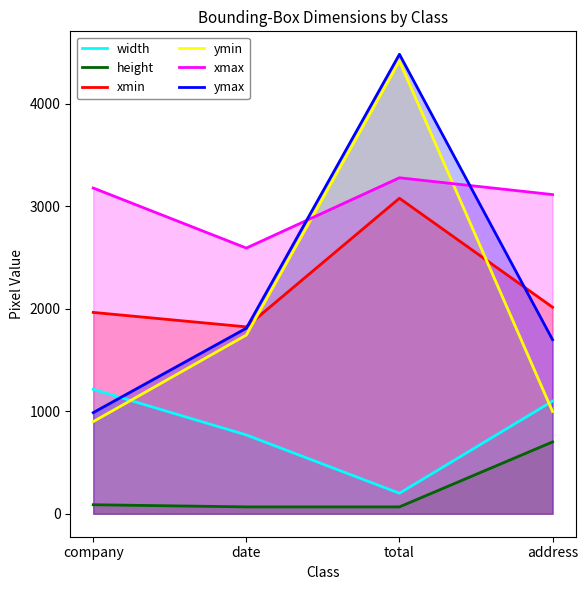

What is the label of the 3rd point from the left?

total